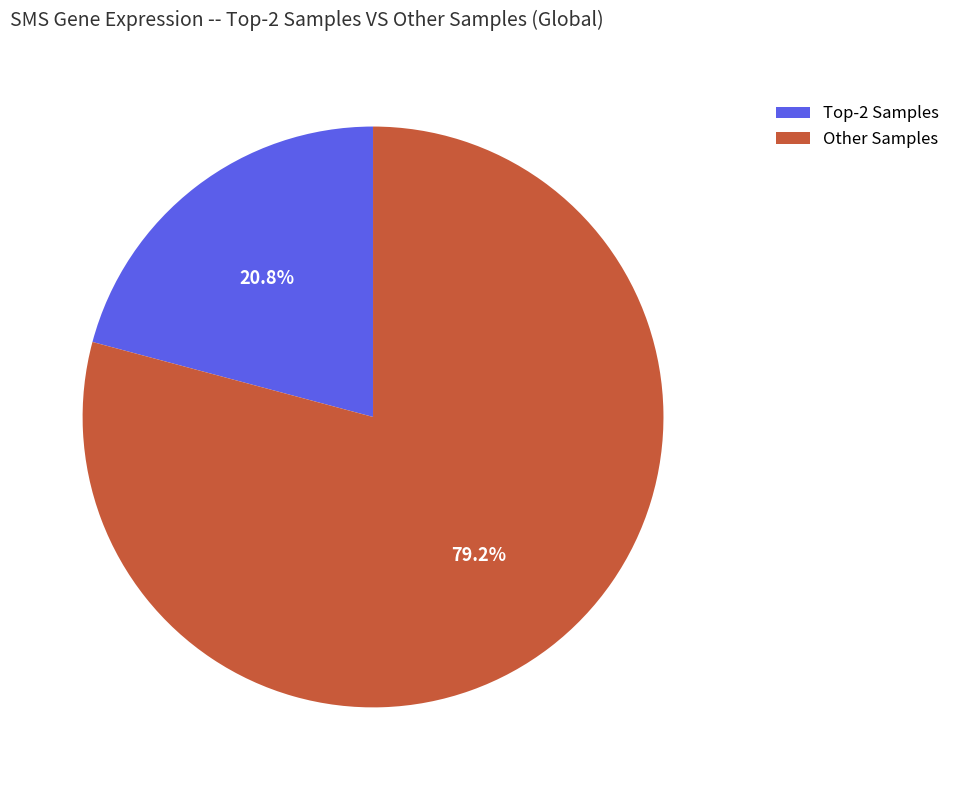

Does Other Samples account for over 50% of the chart?

Yes